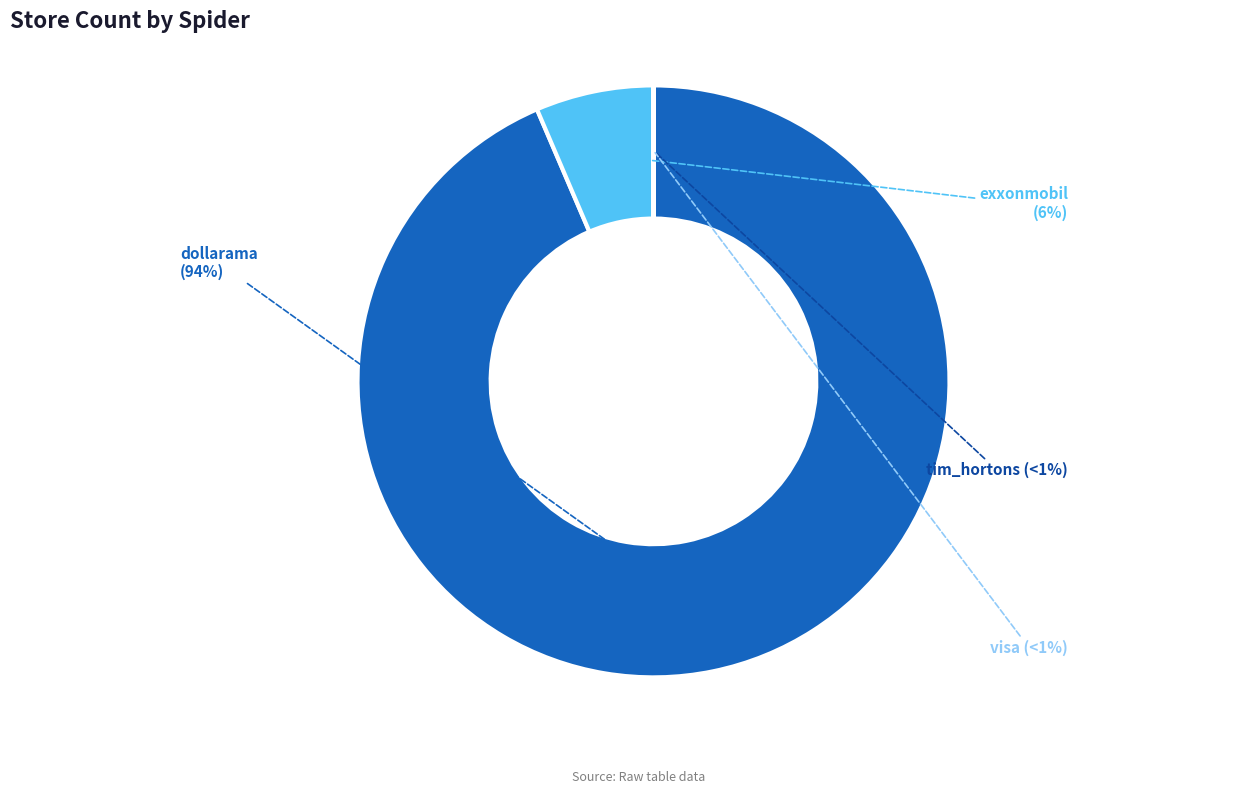

Which slice is the largest?

dollarama